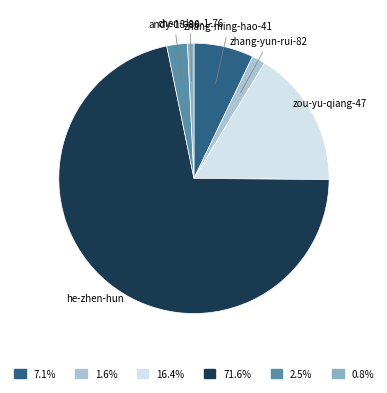

Which has a higher value, zhang-ming-hao-41 or he-zhen-hun?

he-zhen-hun